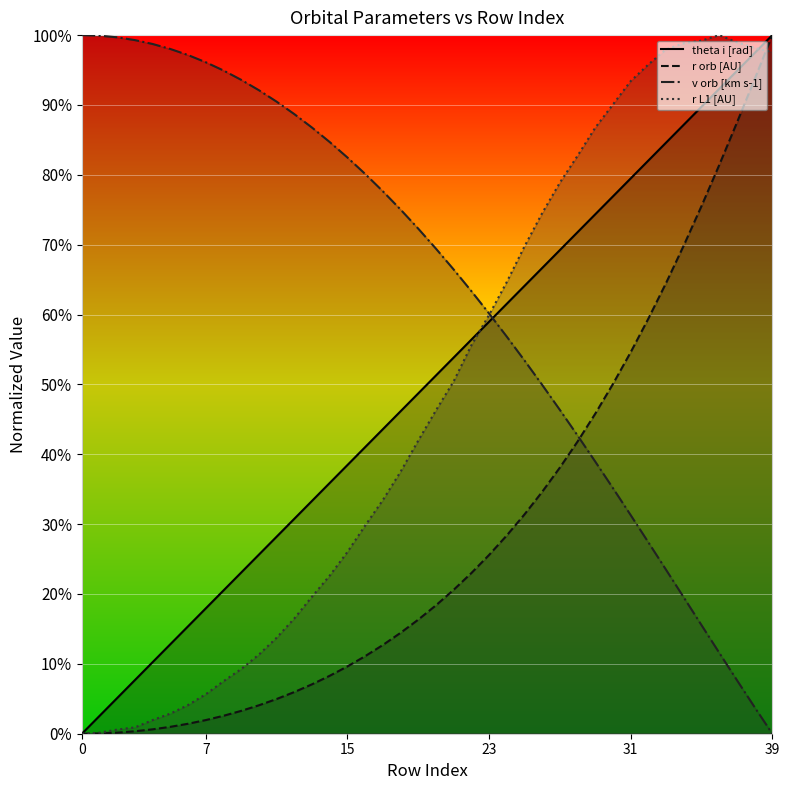

What is the label of the 16th point from the left?

15